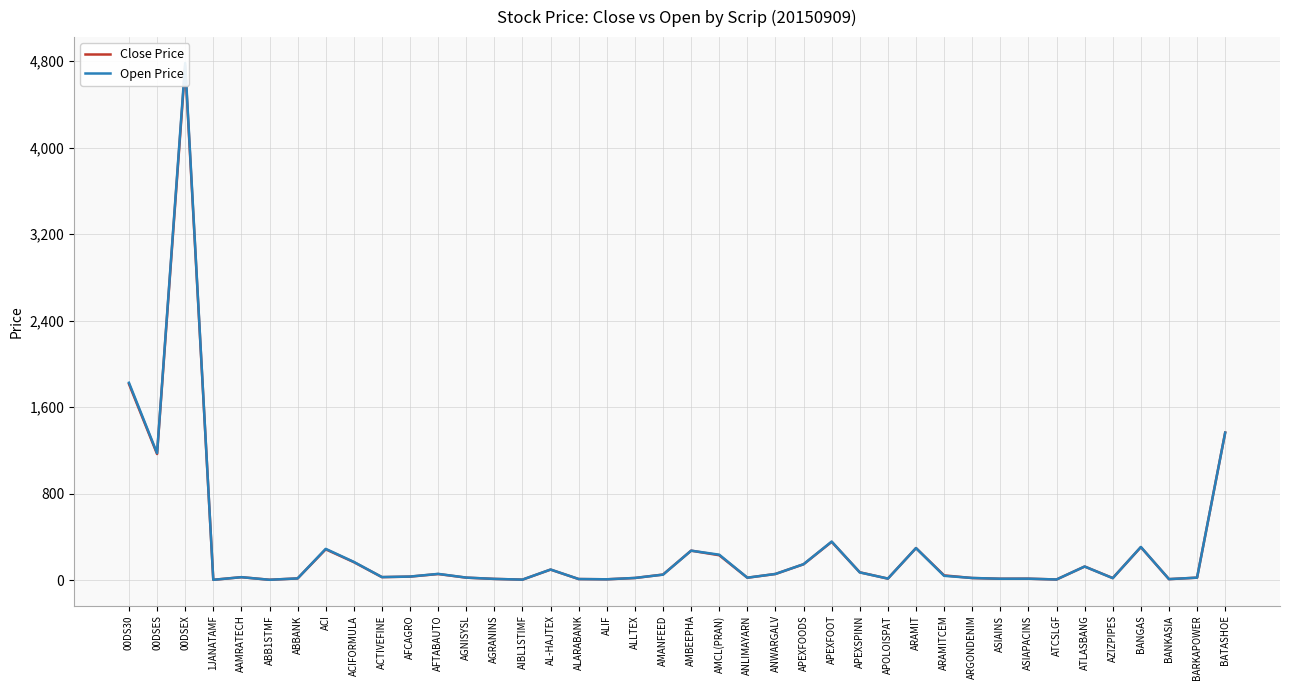

What is the value of the Open Price point at the 23rd from the left?

24.2